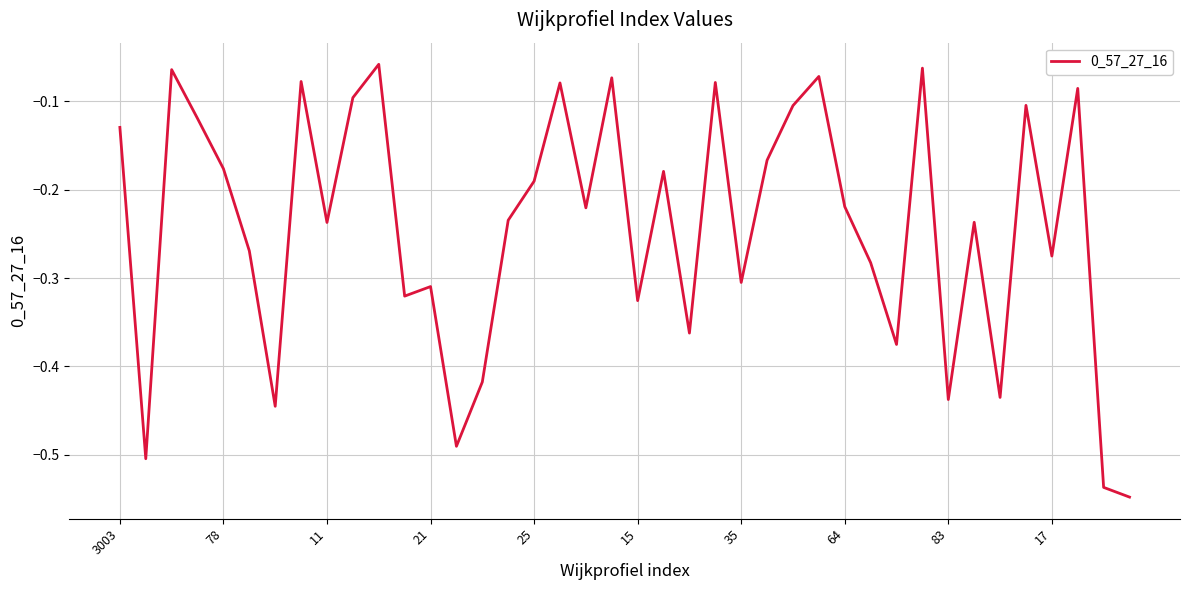

What is the difference between the maximum and minimum values?

0.5